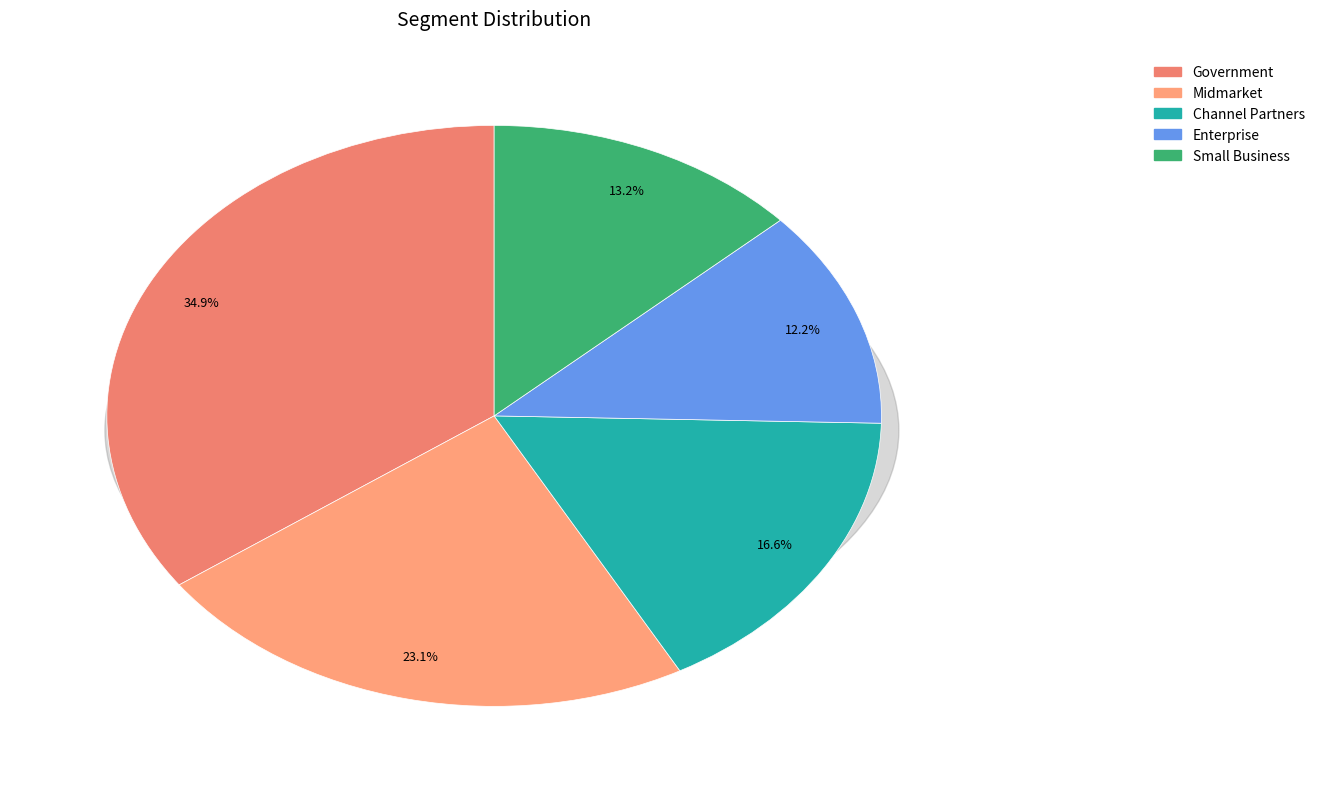

What is the change in value from Enterprise to Small Business?

+6